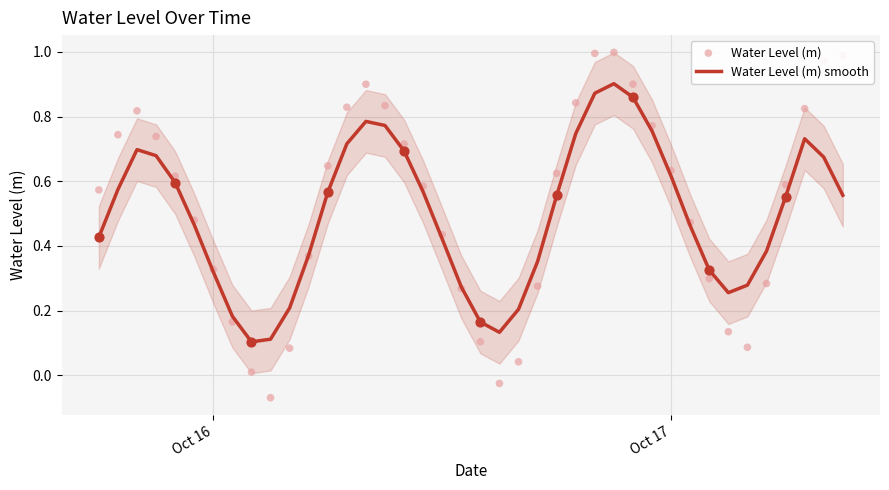

Is the value of Water Level (m) smooth at 26 greater than the value of Water Level (m) at 21?

Yes